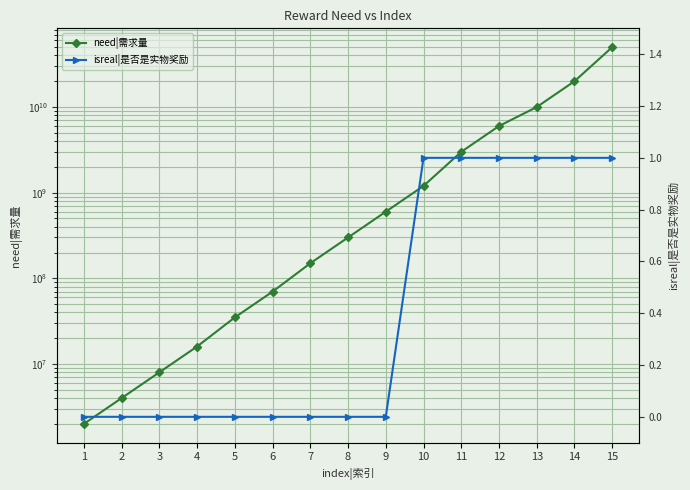

List the series in order of their overall mean, highest first.

need|需求量, isreal|是否是实物奖励